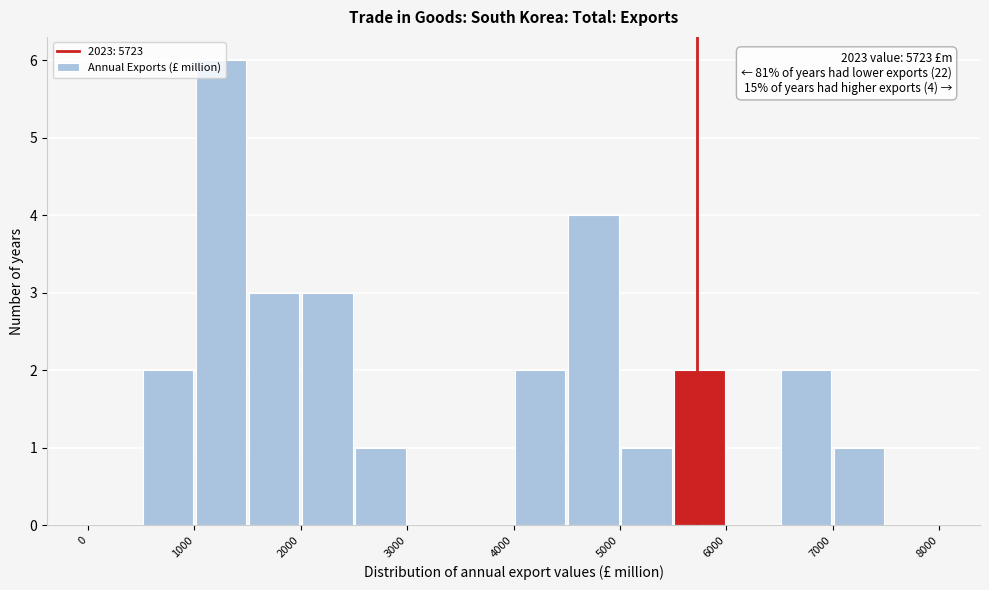

Over which range of the x-axis is the bar tallest?

1000 to 1500